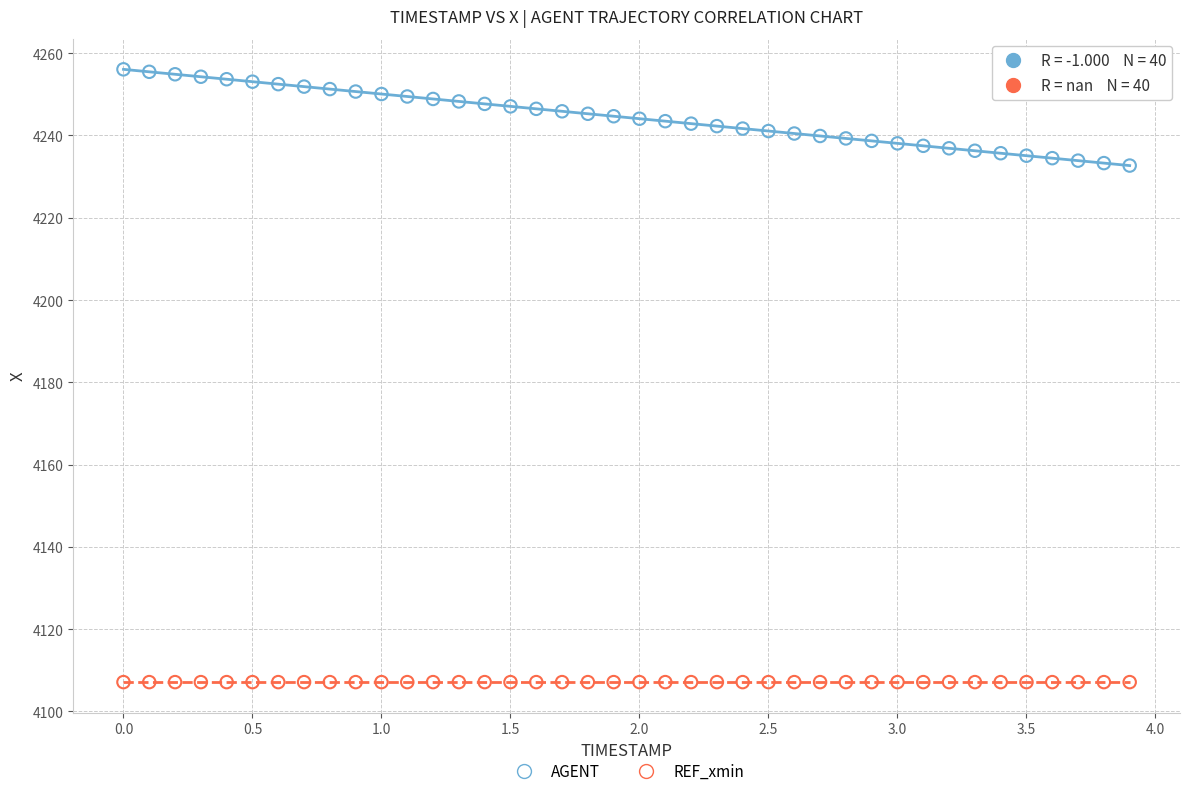

Which series reaches the minimum Y coordinate?

REF_xmin